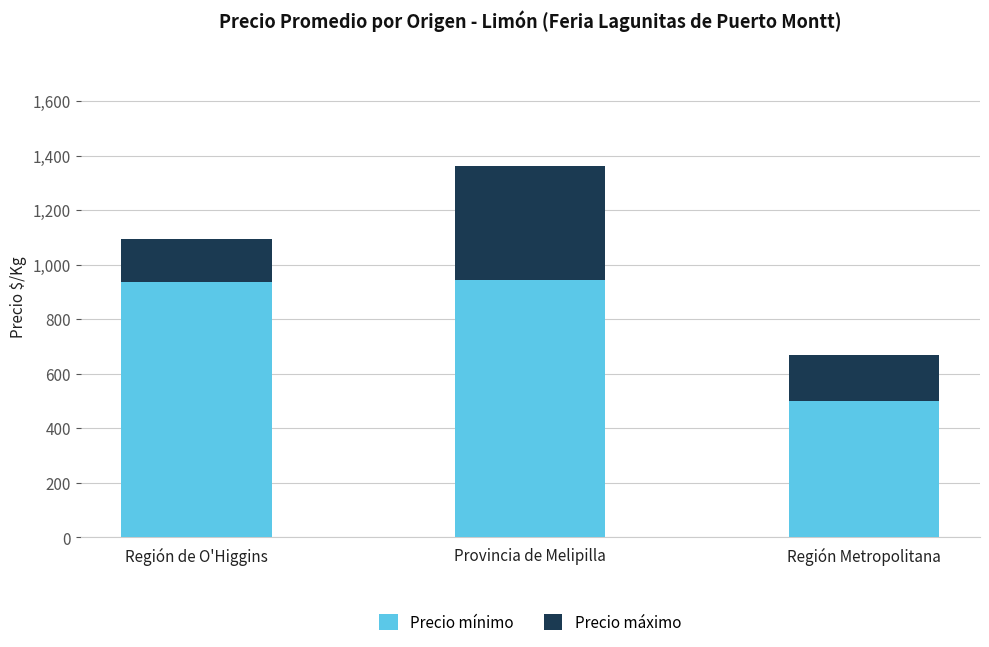

What is the sum of all Precio mínimo values?

2382